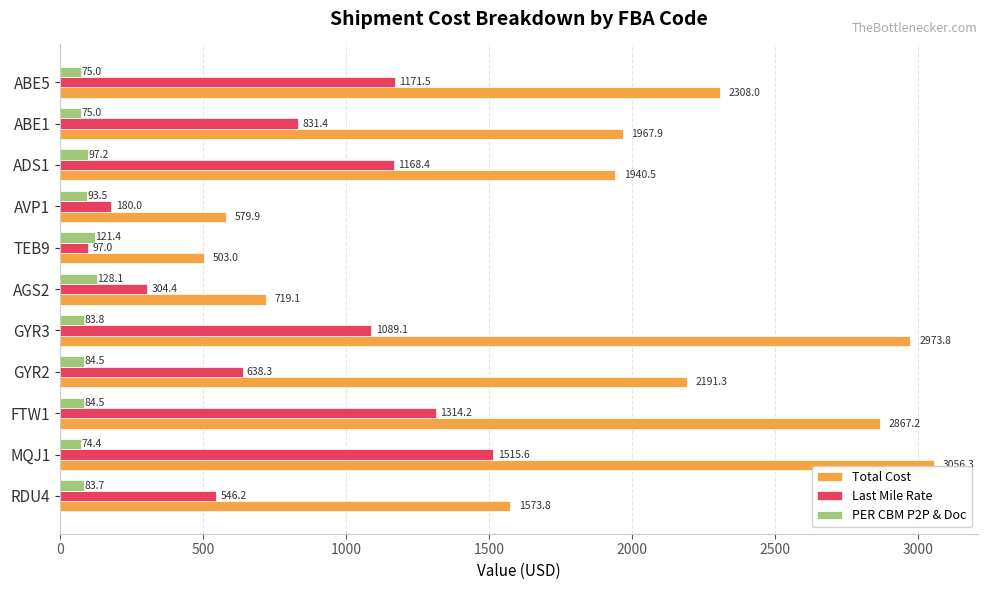

At which category is the sum across all series the highest?

MQJ1